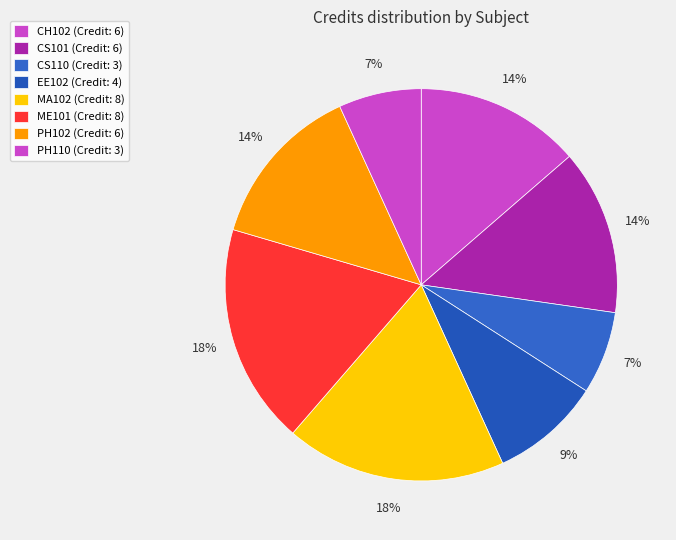

The EE102 slice represents 9% of the pie. True or false?

True